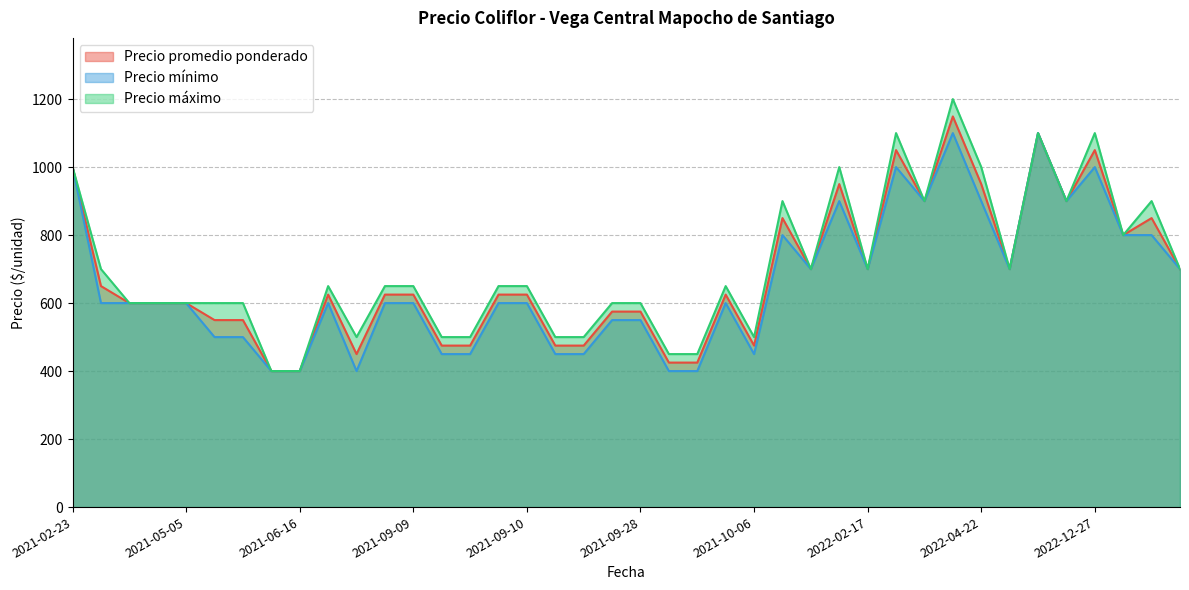

Which series changed the most between 2021-06-16 and 2021-10-06?

Precio máximo